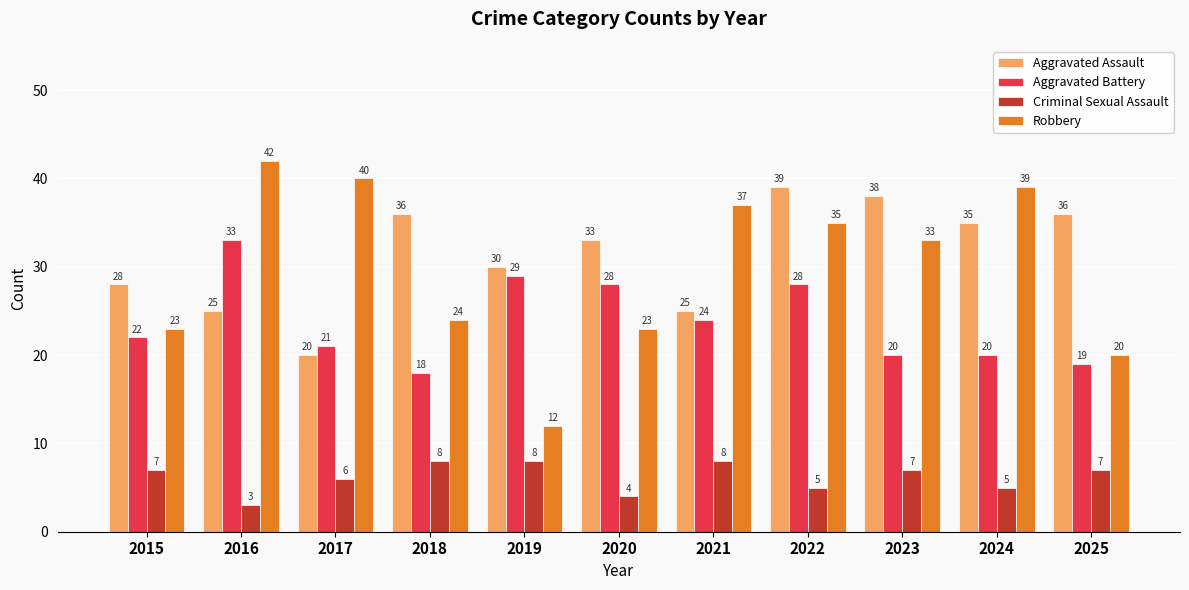

At which label is Aggravated Assault closest to 29?

2015